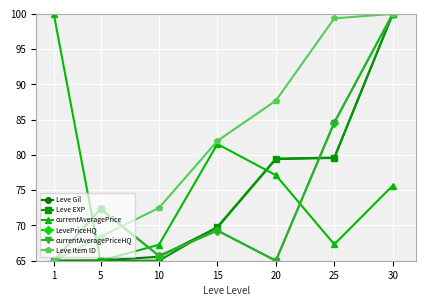

Reading right to left, list all the values displayed in this chart.

Leve Gil: 100.0	79.6	79.4	69.7	65.6	65.0	65.0
Leve EXP: 100.0	79.6	79.5	69.8	65.0	65.0	65.0
currentAveragePrice: 75.7	67.3	77.1	81.5	67.3	65.0	100.0
LevePriceHQ: 100.0	84.6	65.0	69.3	65.7	72.3	65.0
currentAveragePriceHQ: 100.0	84.6	65.0	69.3	65.7	72.3	65.0
Leve Item ID: 100.0	99.4	87.7	82.0	72.5	68.4	65.0